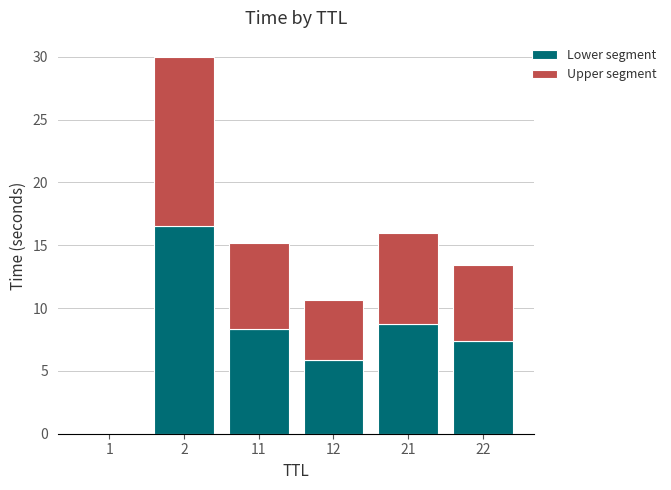

The Lower segment series shows 8.8 at 12. True or false?

False